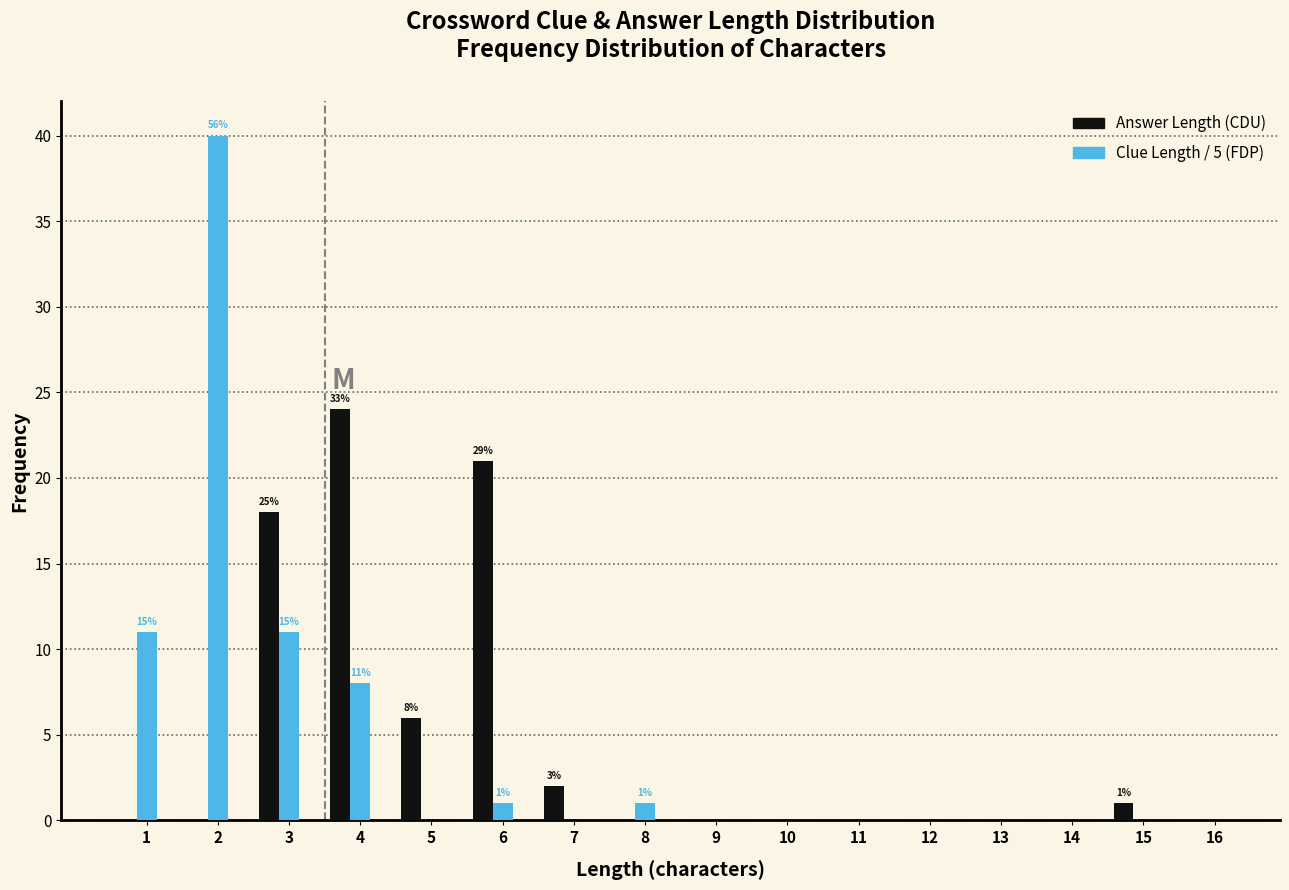

Is the value of Answer Length (CDU) at 5 greater than the value of Clue Length / 5 (FDP) at 5?

Yes